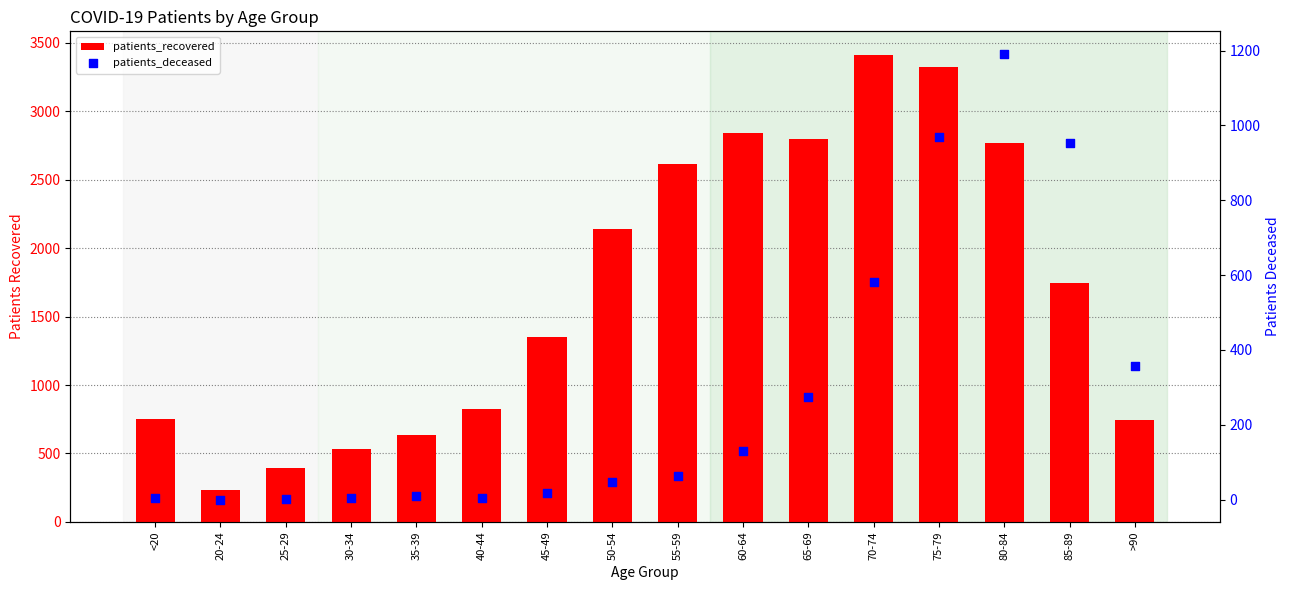

Is the value of patients_recovered at 85-89 greater than the value of patients_deceased at 60-64?

Yes